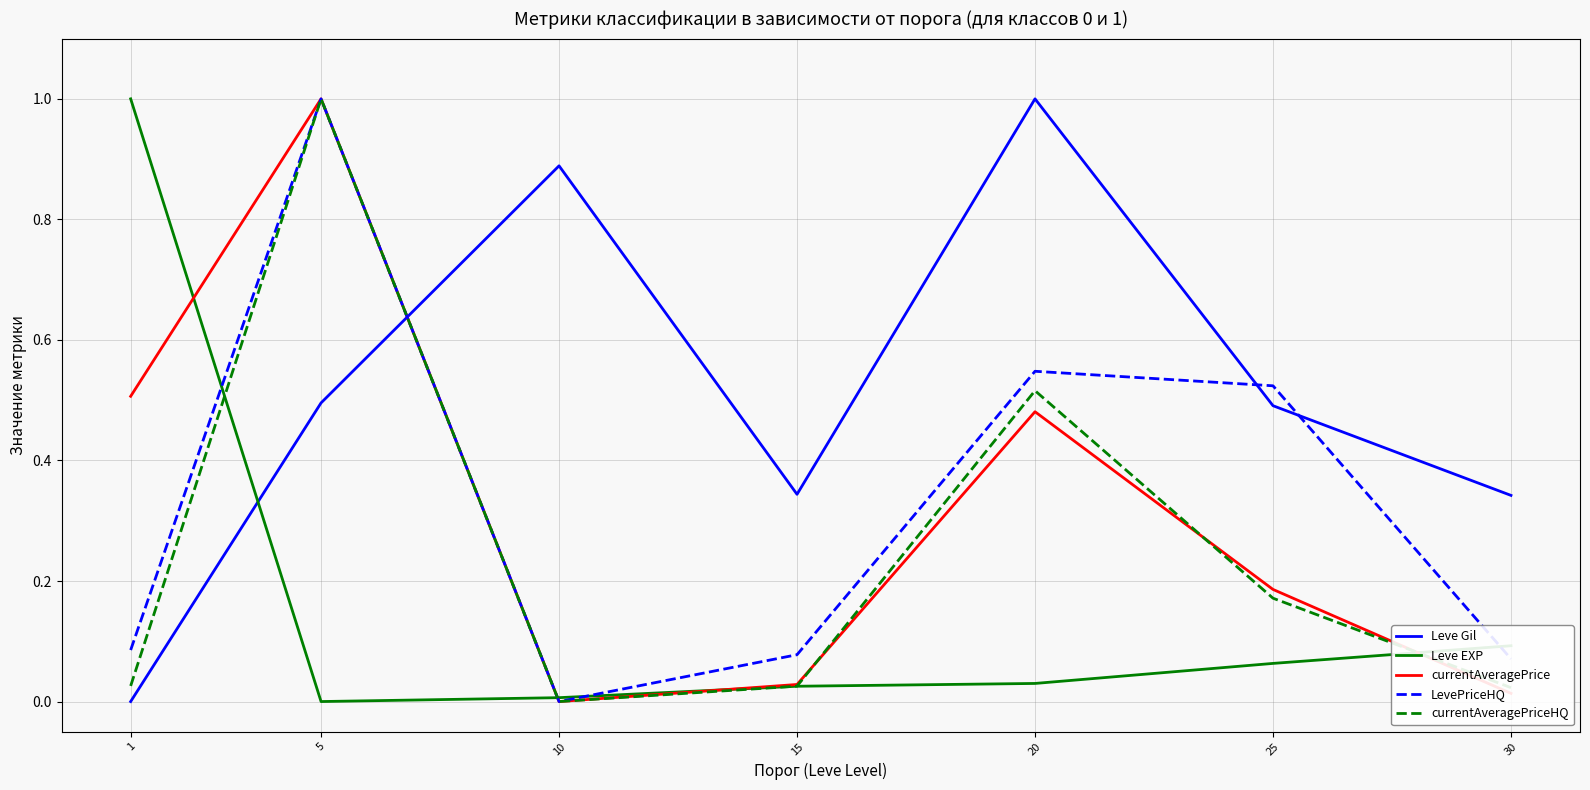

List the labels in order of currentAveragePrice value, largest first.

5, 1, 20, 25, 15, 30, 10